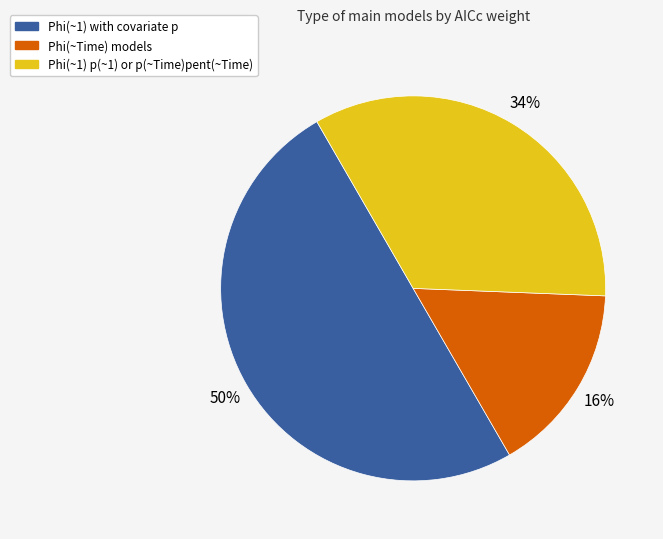

To the nearest percent, what portion does Phi(~1) with covariate p represent?

50%